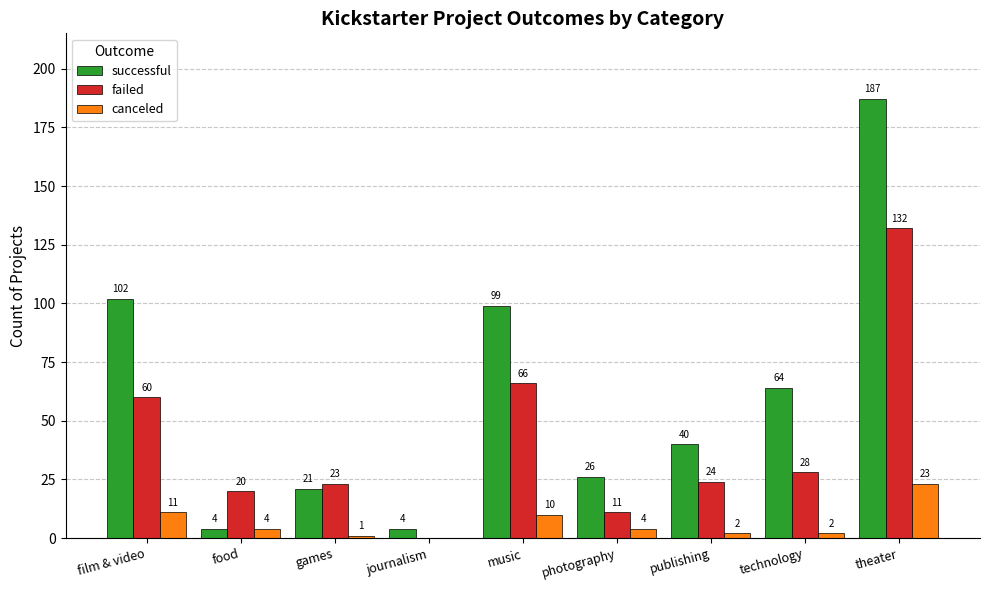

Read the canceled value at film & video.

11